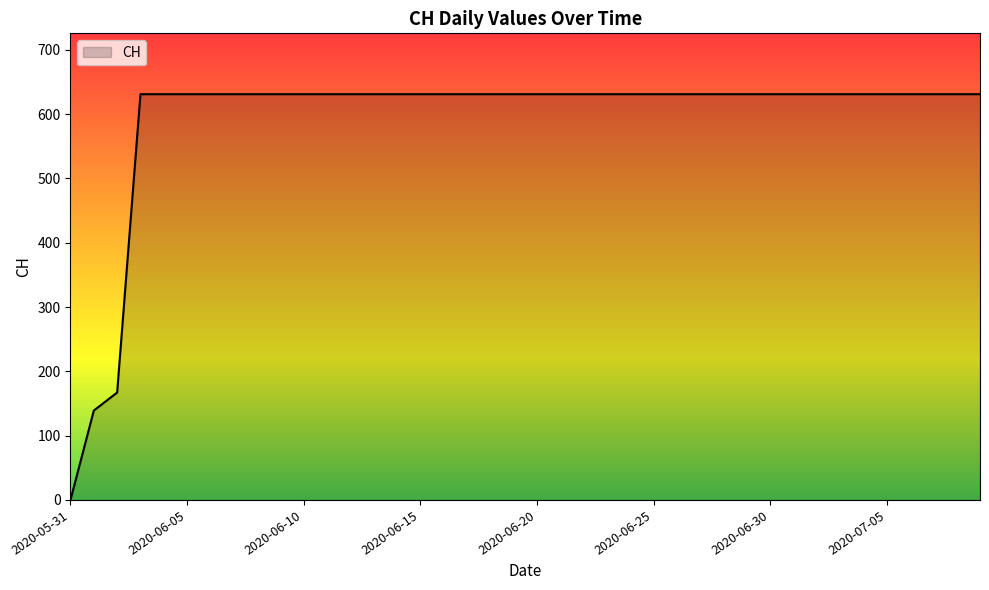

What is the greatest value displayed?

631